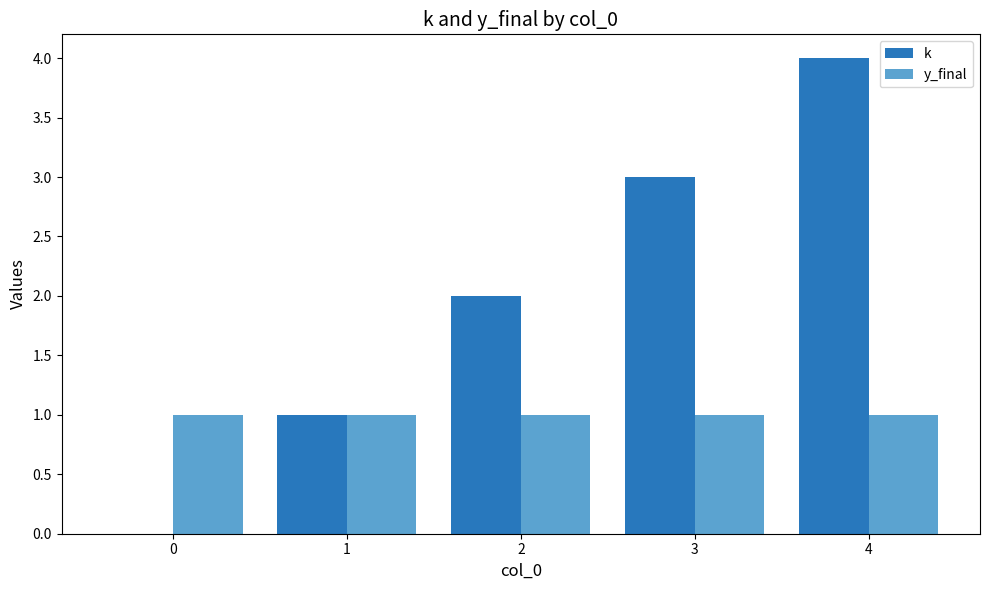

Which series changed the most between 0 and 3?

k